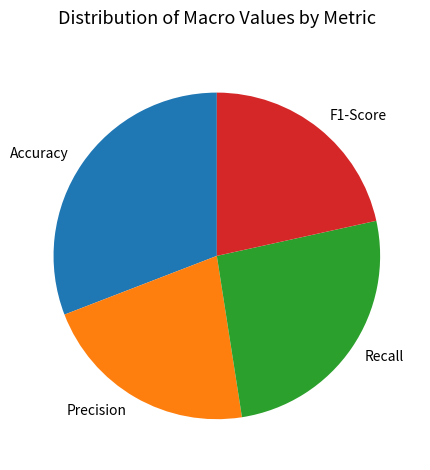

How many segments does this pie chart have?

4